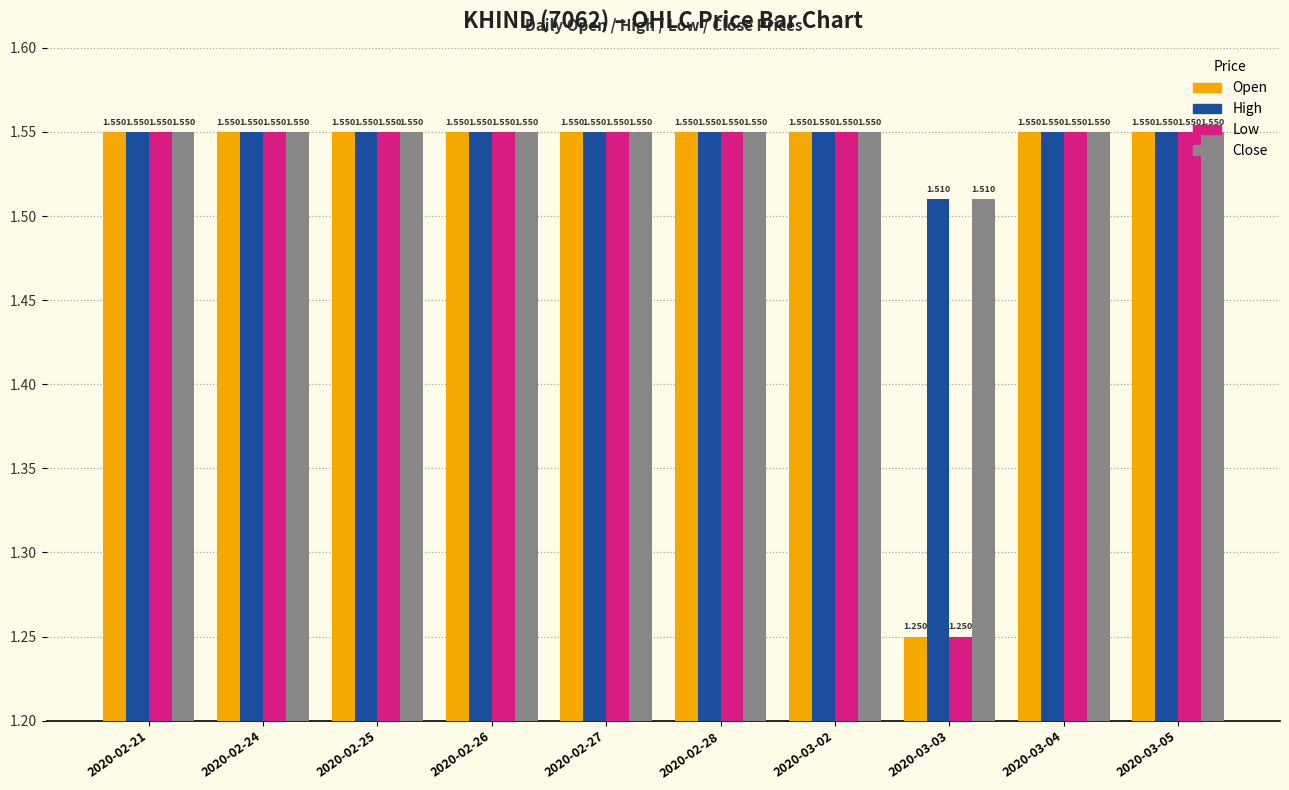

Count the number of data series in this chart.

4